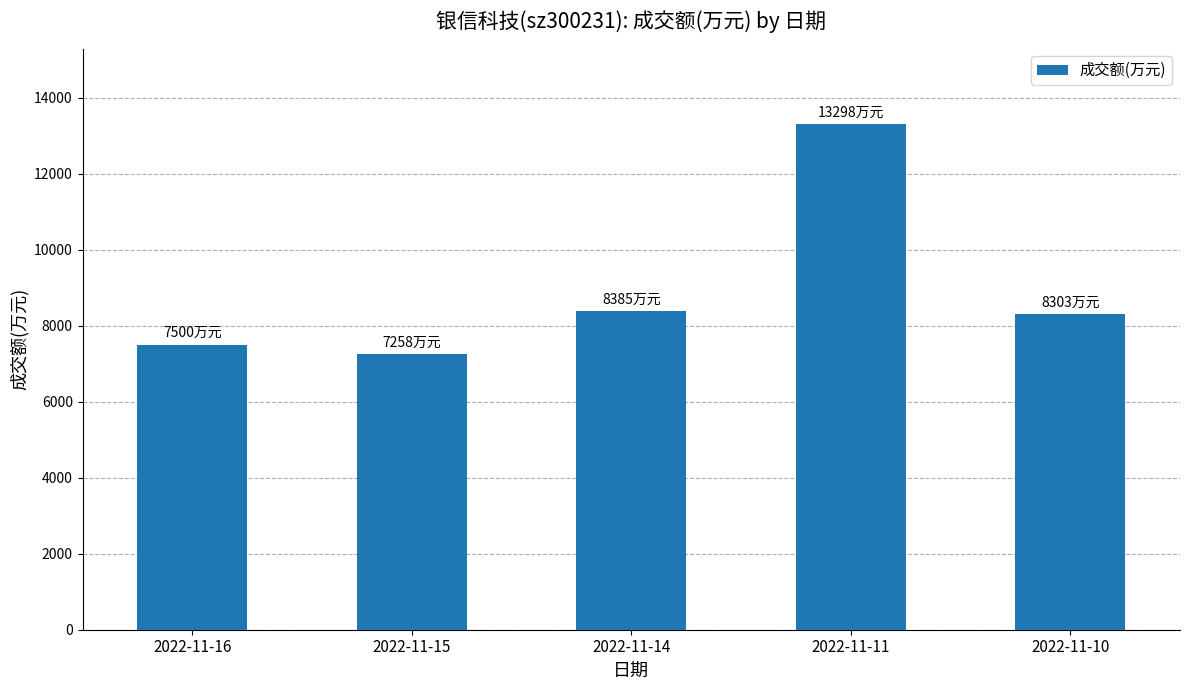

What is the value of the 1st bar from the left?

7500